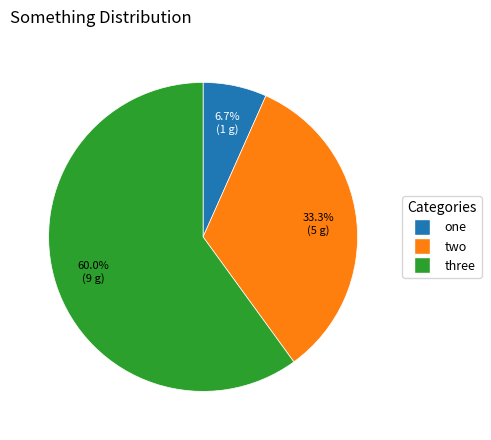

How many slices are in this pie chart?

3